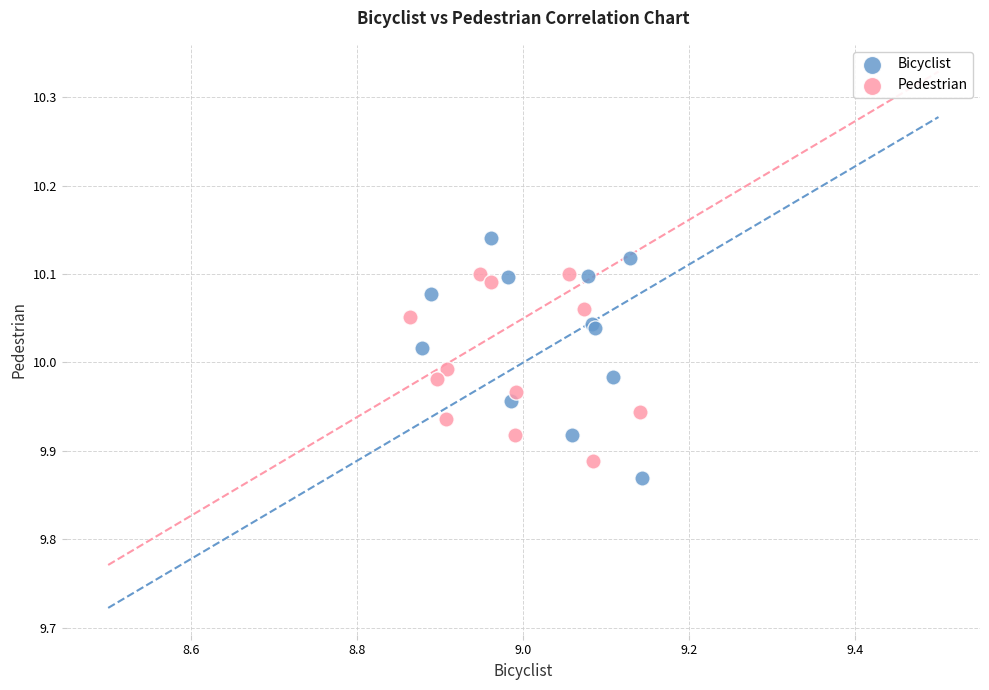

Which series contains the lowest Y value?

Bicyclist